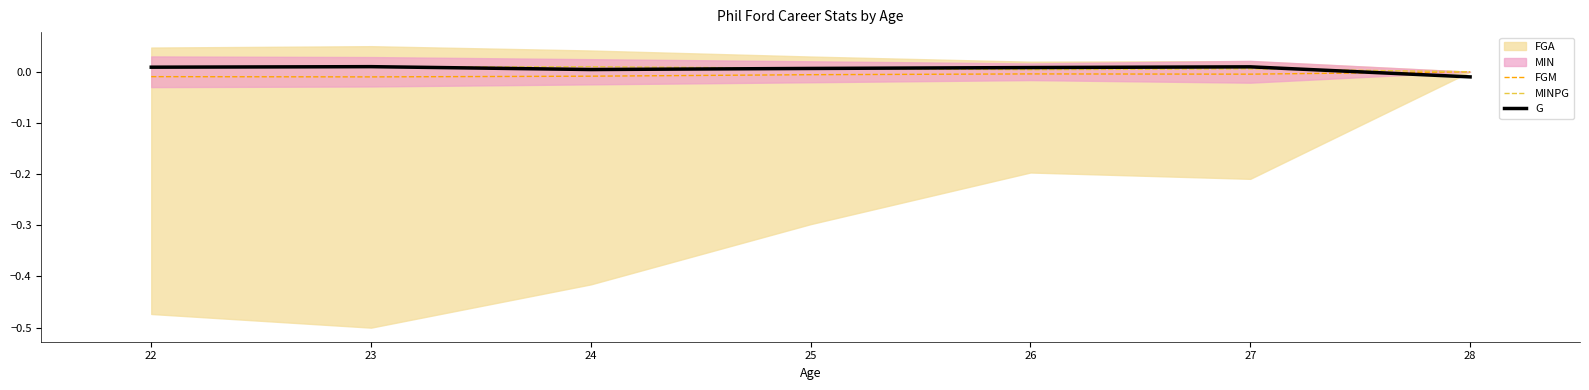

Is the value of FGM at 27 greater than the value of G at 22?

No